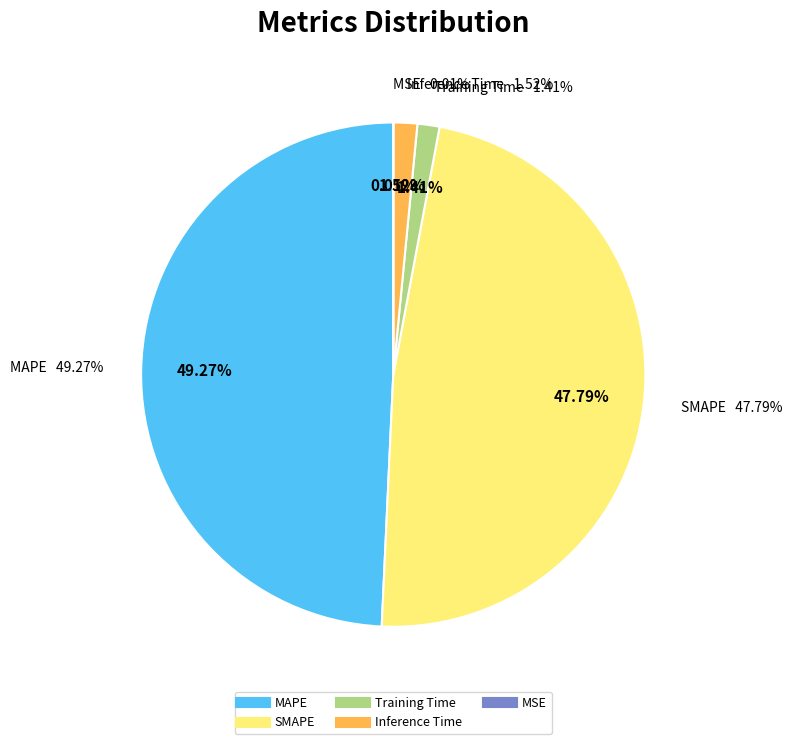

Which slice is the largest?

MAPE